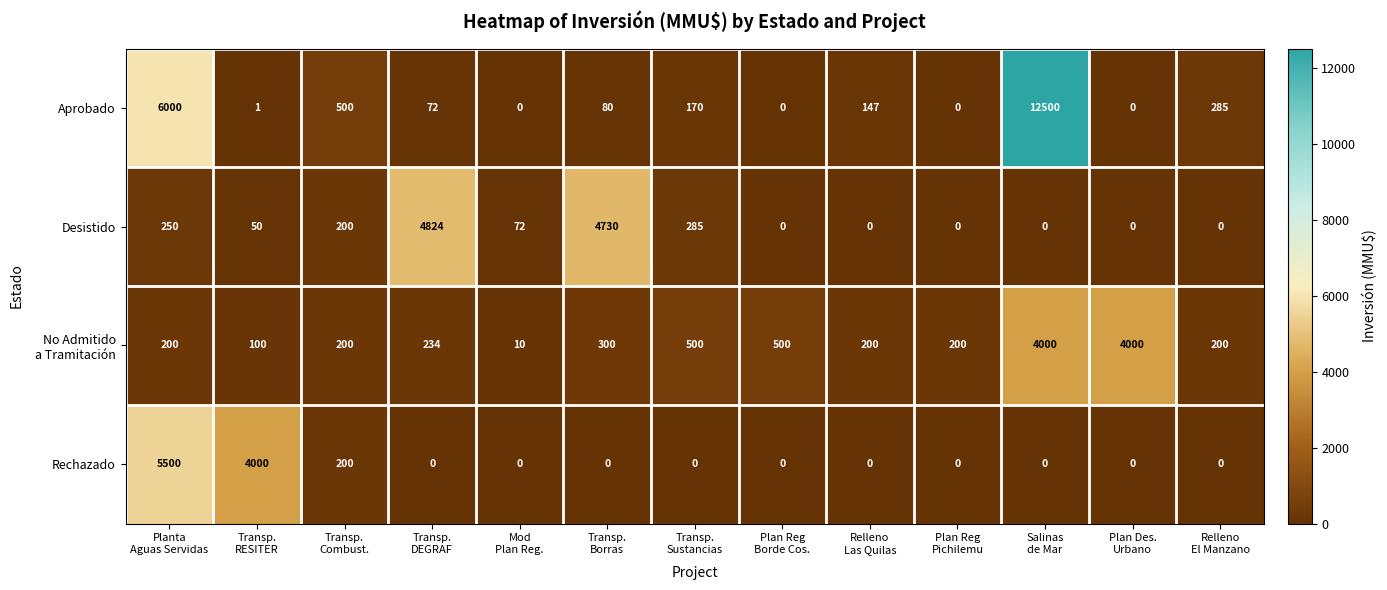

Which series has the largest total across all categories?

Aprobado